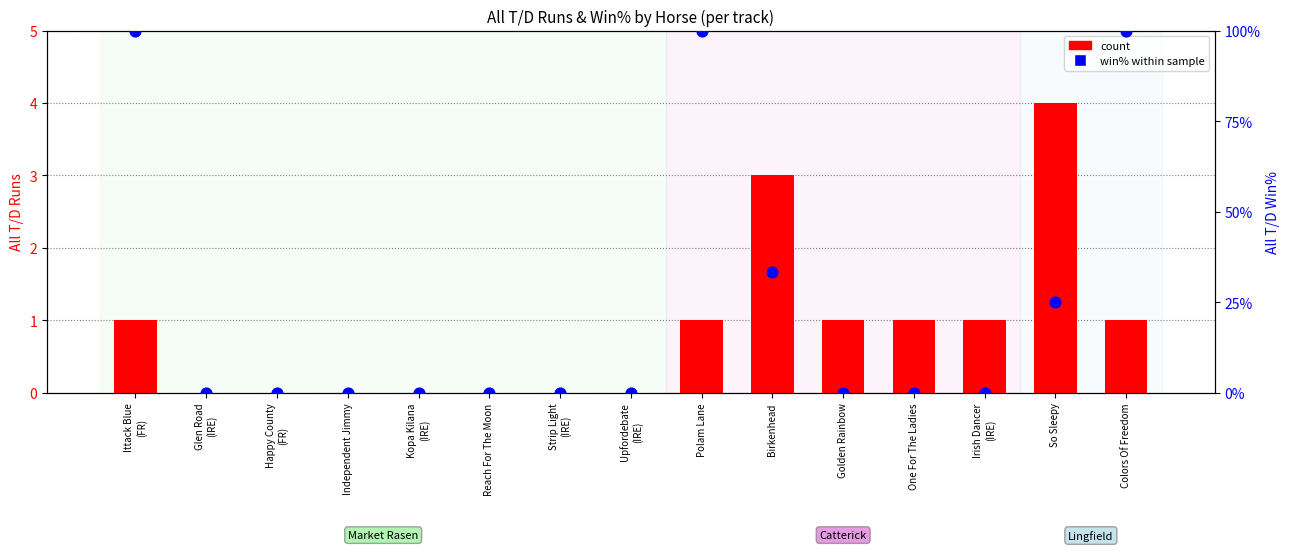

Which series contains the highest Y value?

win% within sample